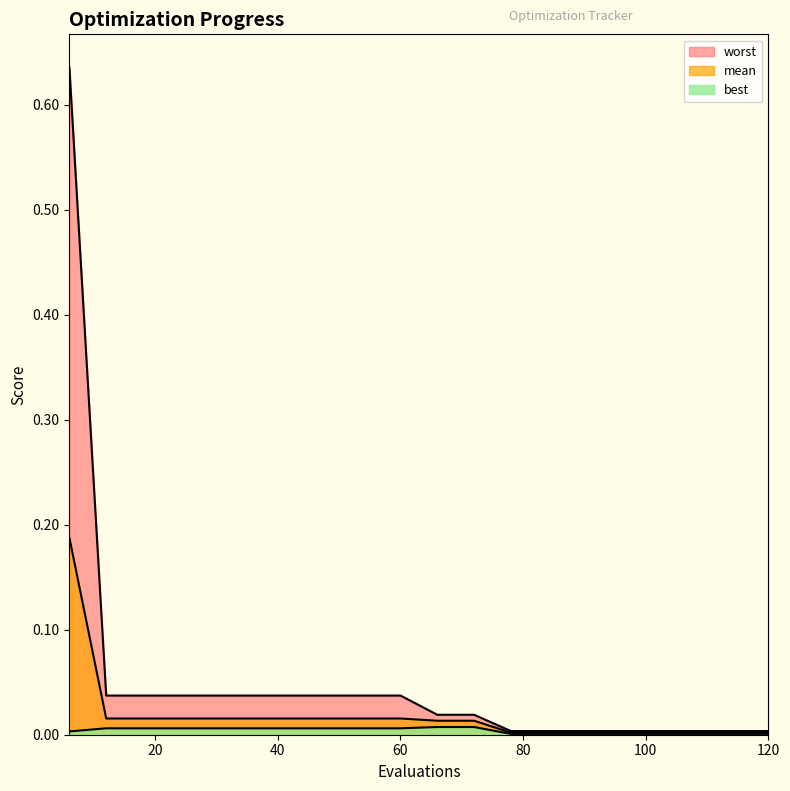

What are all the series names shown in the legend?

mean, best, worst